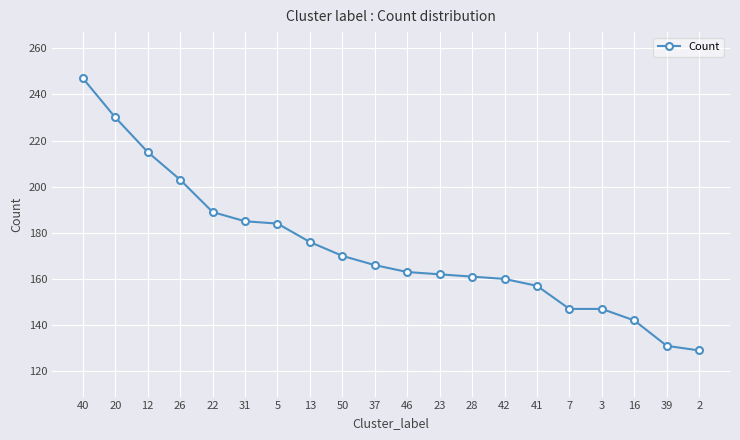

How many lines are shown in the chart?

1